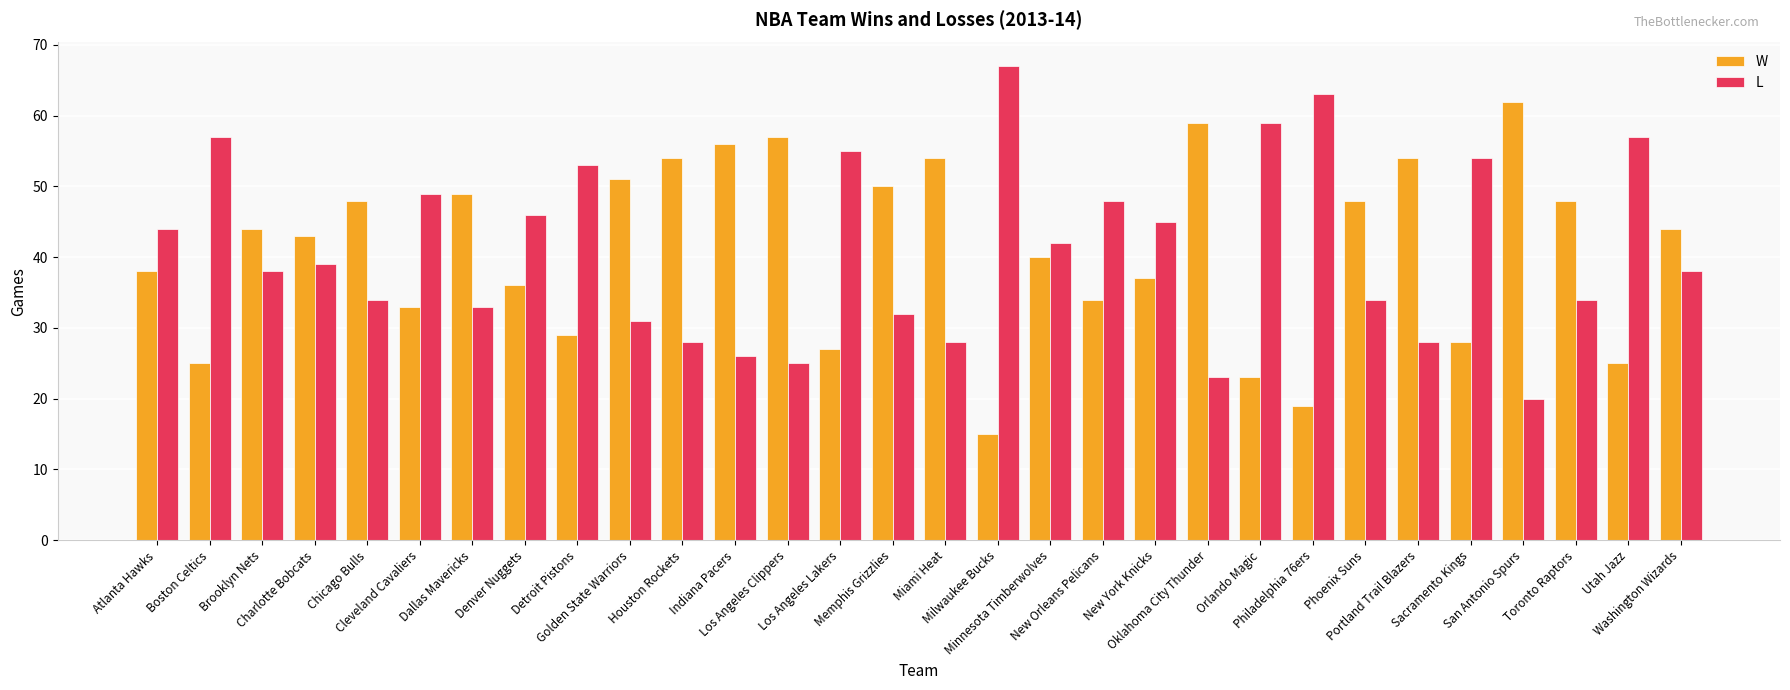

List the series in order of their peak value, lowest first.

W, L